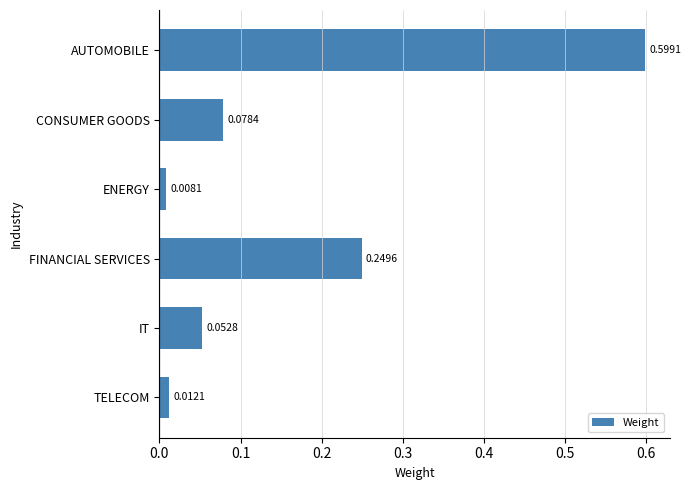

What is the maximum value shown in the chart?

0.6